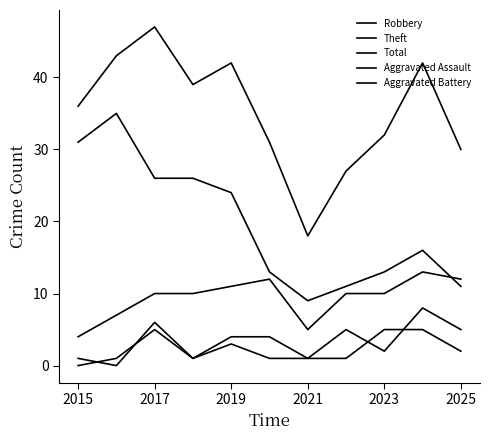

How many values in Aggravated Assault are above zero?

10